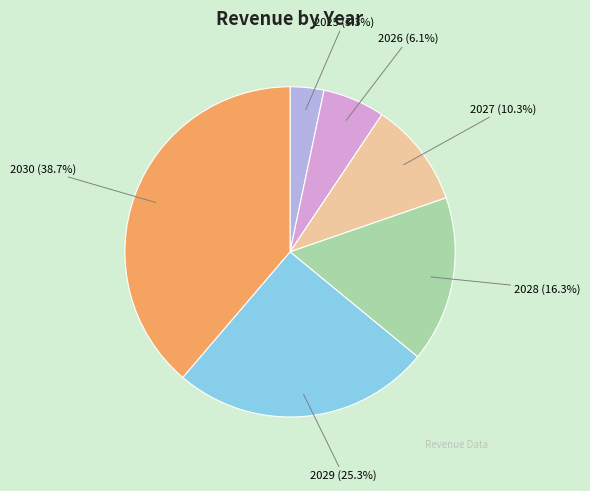

What is the smallest slice in the pie chart?

2025